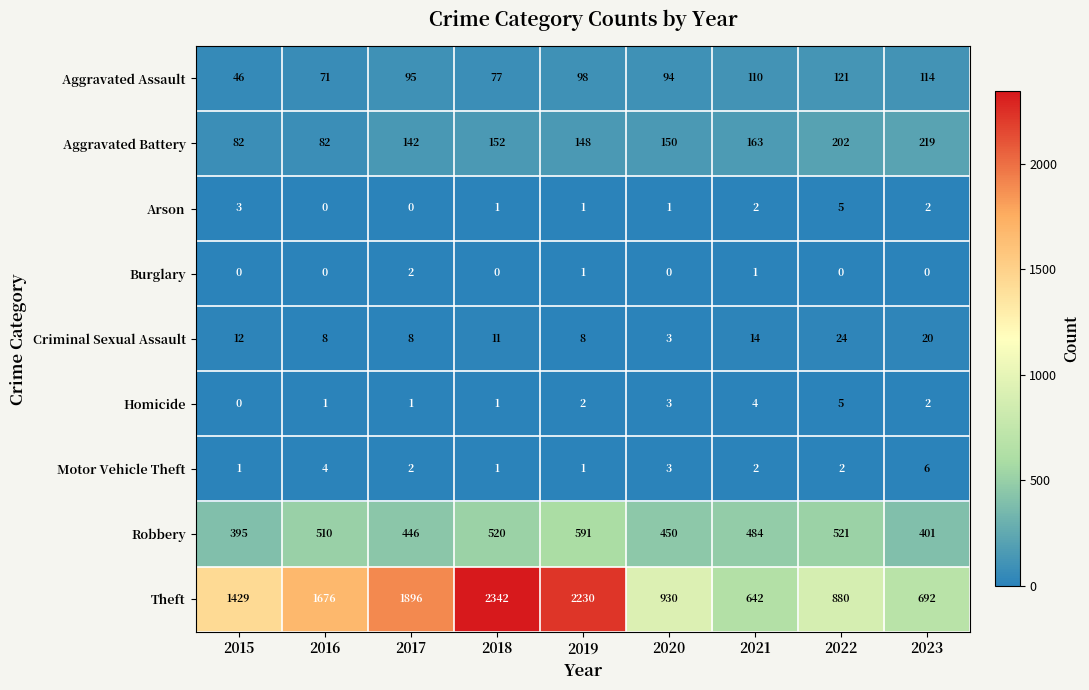

What is the sum of all Theft values?

12717